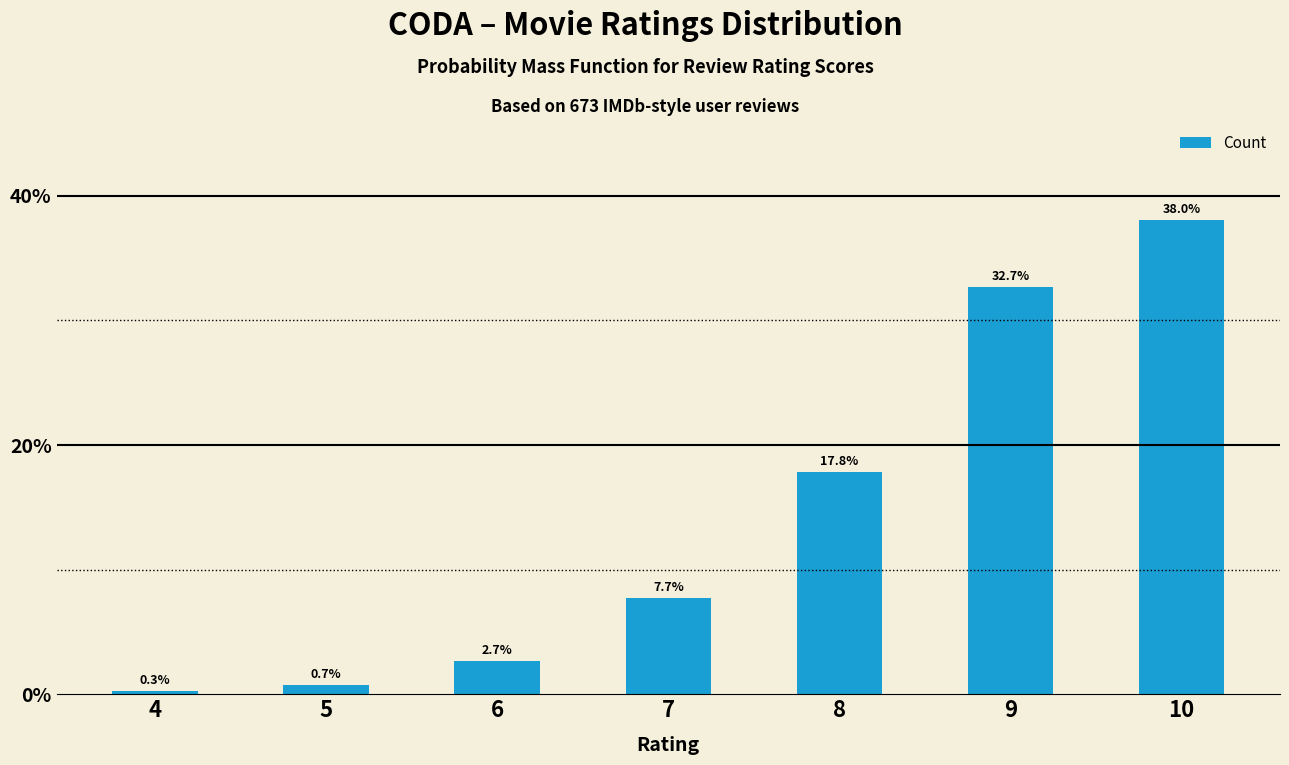

How many series are shown in this chart?

1